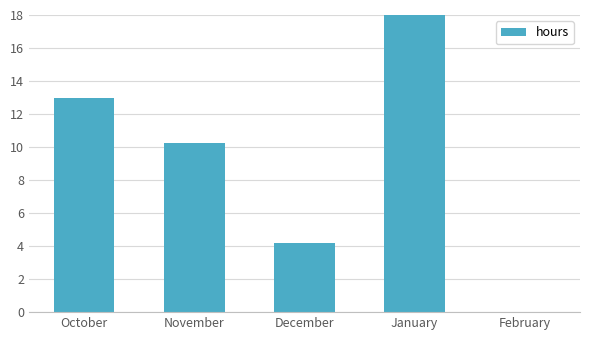

What is the sum of the values at February and December?

4.2